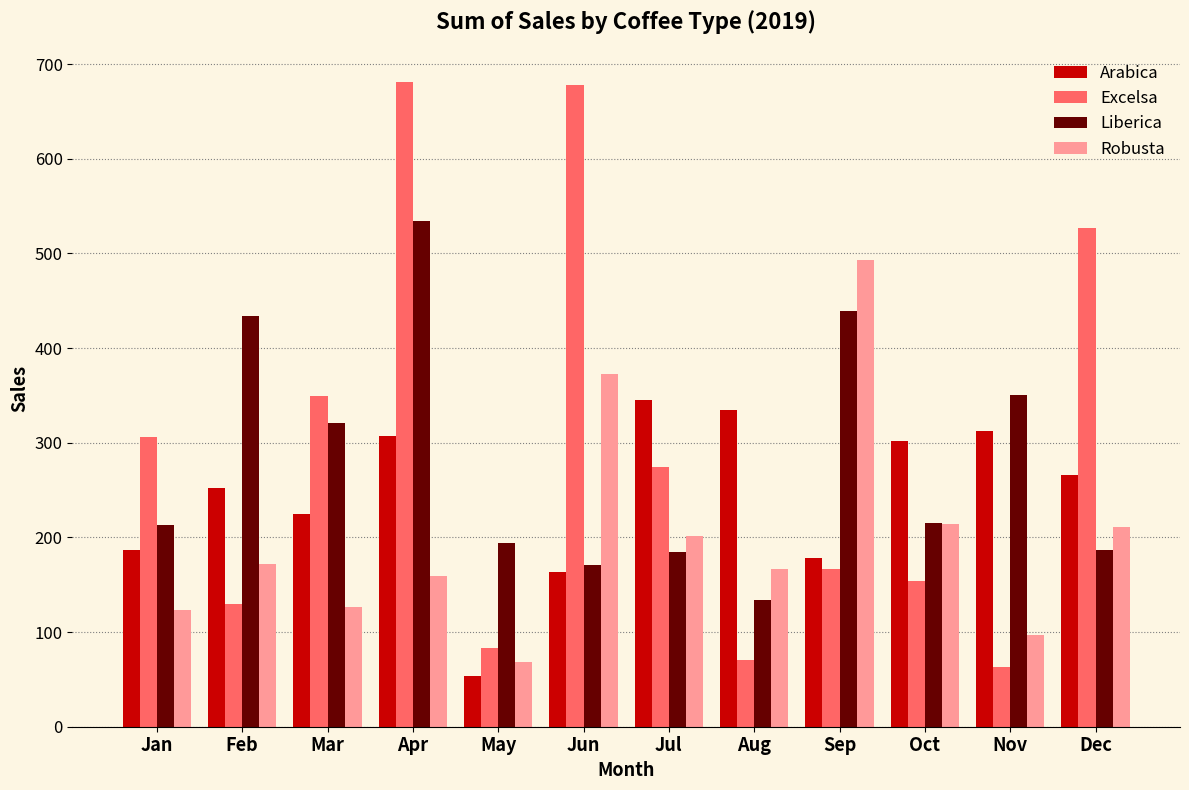

At which label does Robusta first exceed 171?

Feb